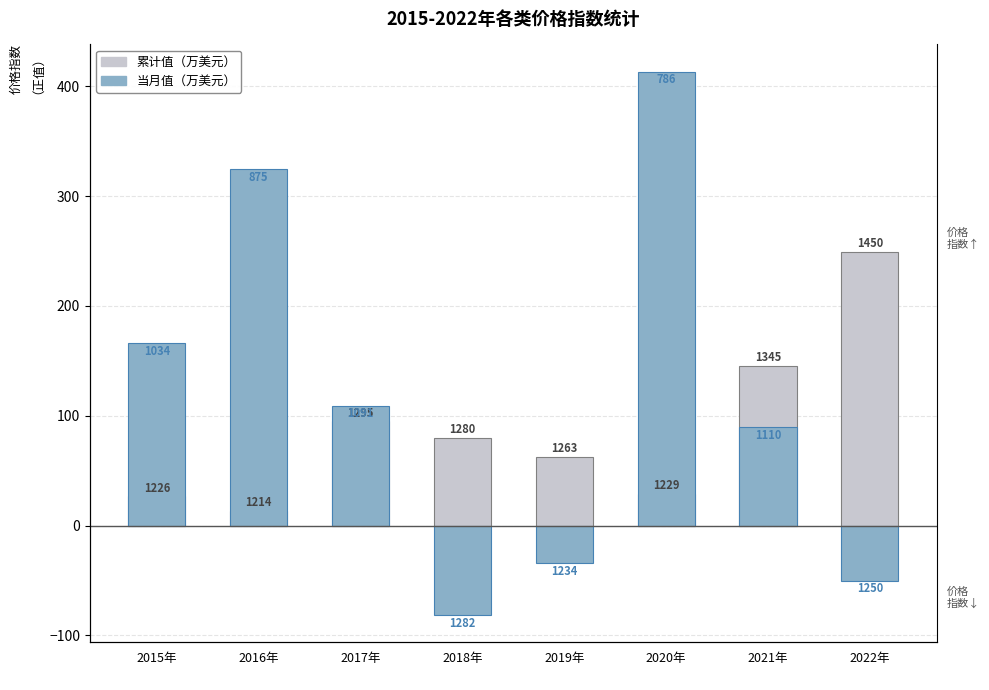

What is the label of the 6th bar from the left?

2020年
